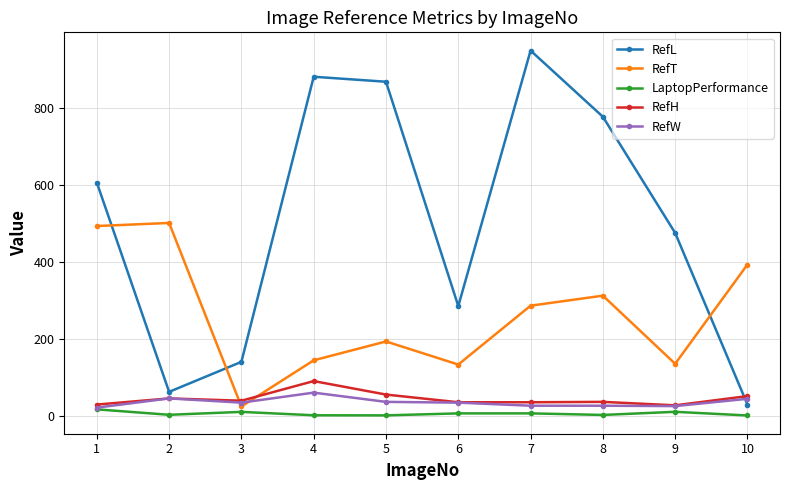

How many values in the RefL series are below 606?

5